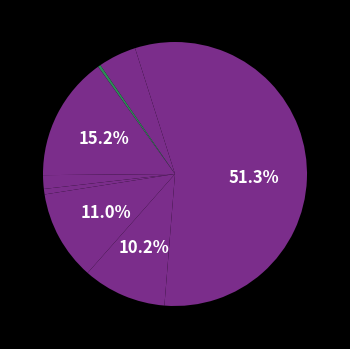

What is the majority slice?

Theft